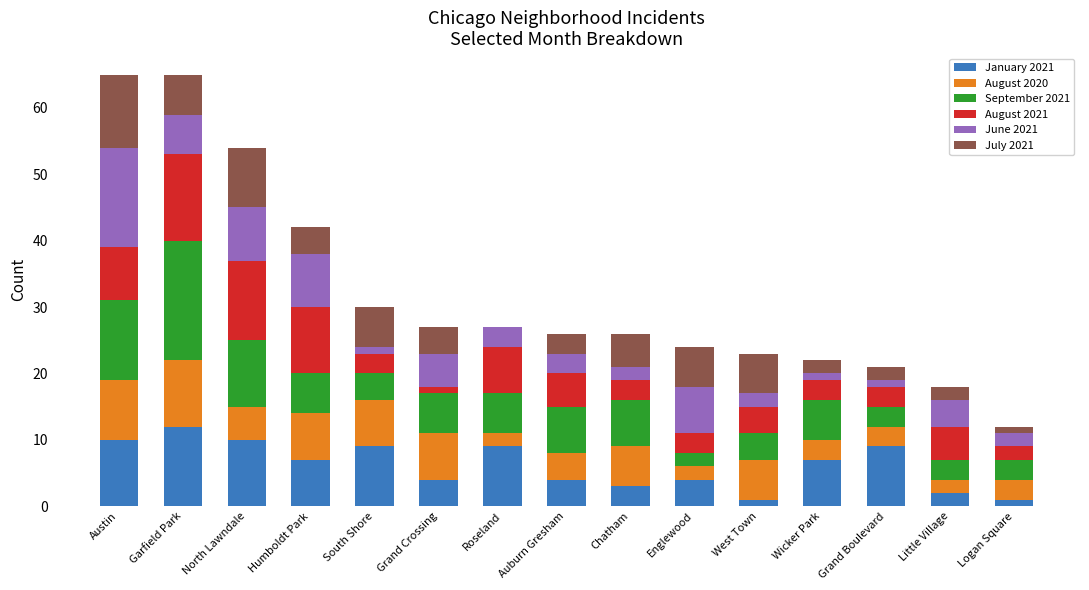

Does the chart contain stacked bars?

Yes